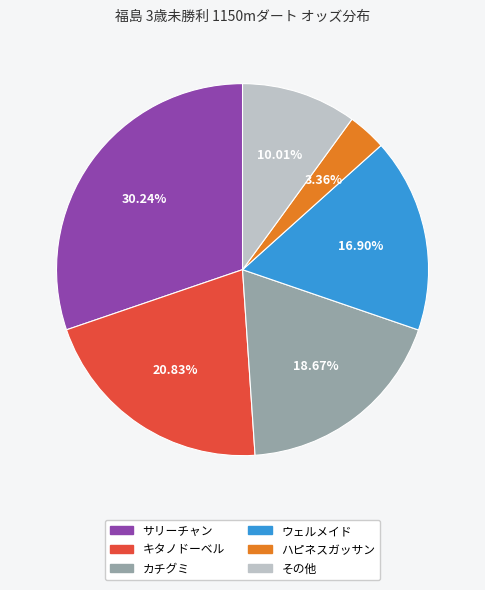

Does any single category account for the majority?

No